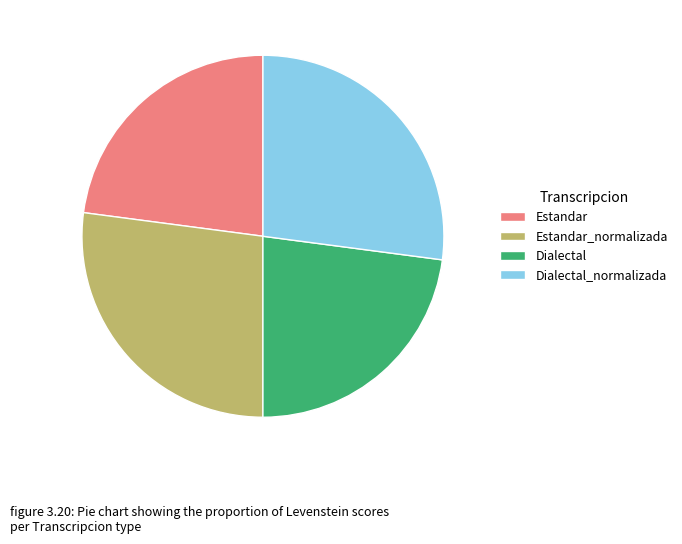

How many slices are in this pie chart?

4